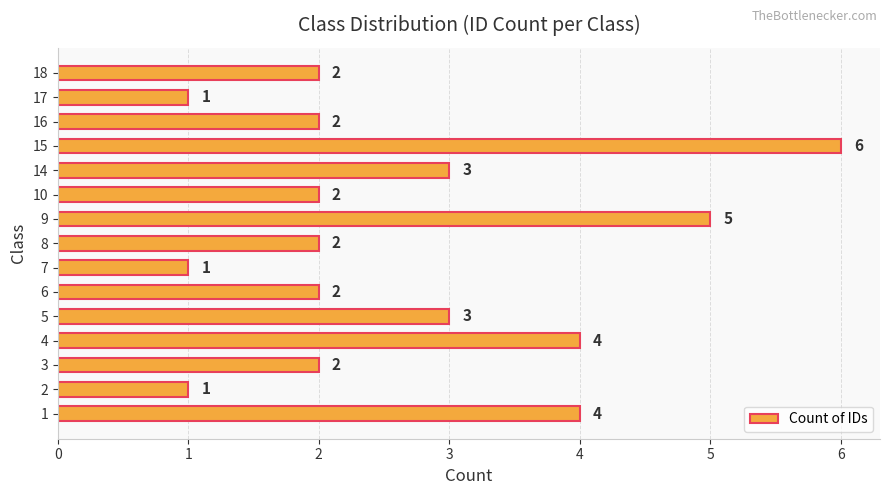

The chart shows a value of 4 at 4. True or false?

True